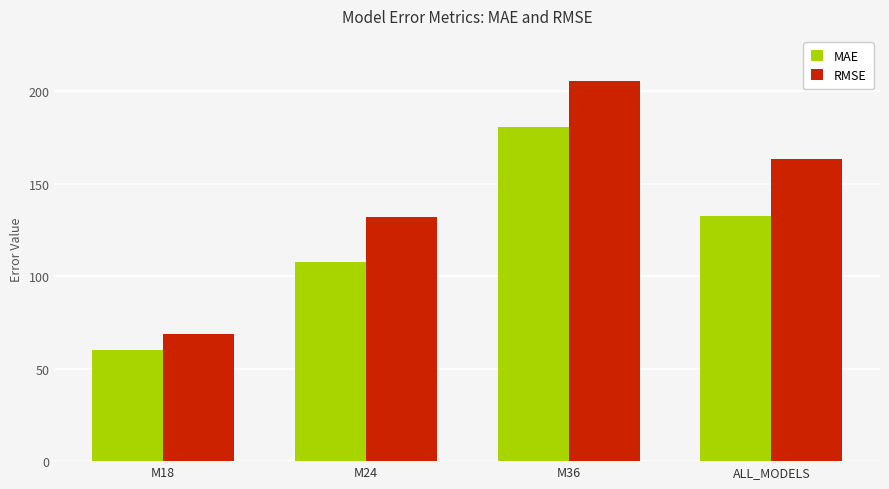

What is the spread (max minus min) of values at ALL_MODELS?

30.9